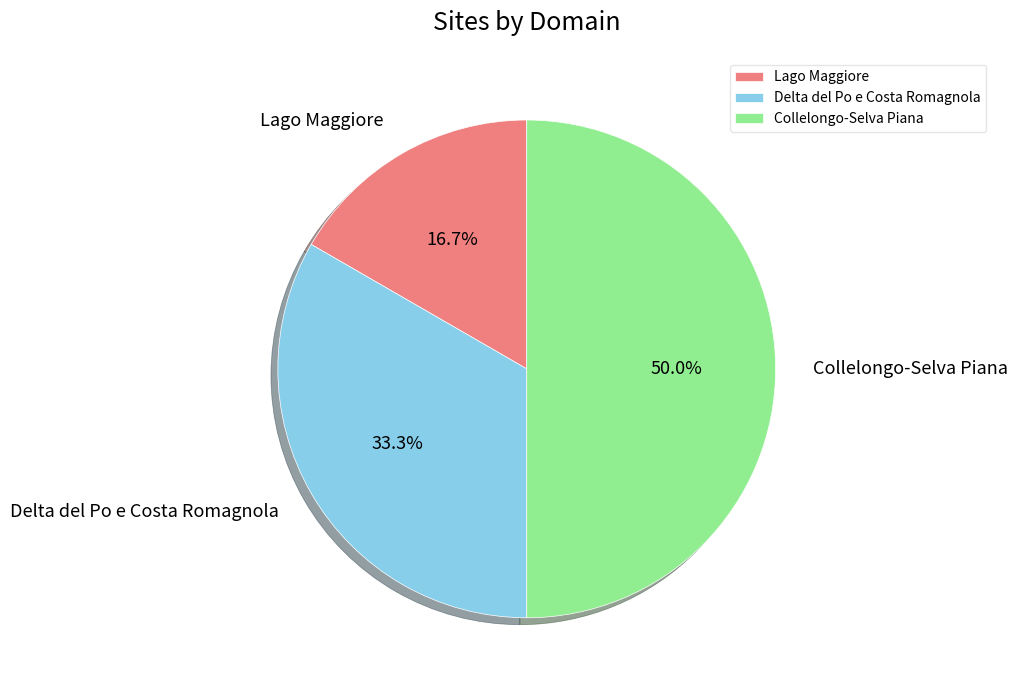

To the nearest percent, what is the difference between the Lago Maggiore and Collelongo-Selva Piana slice percentages?

33%